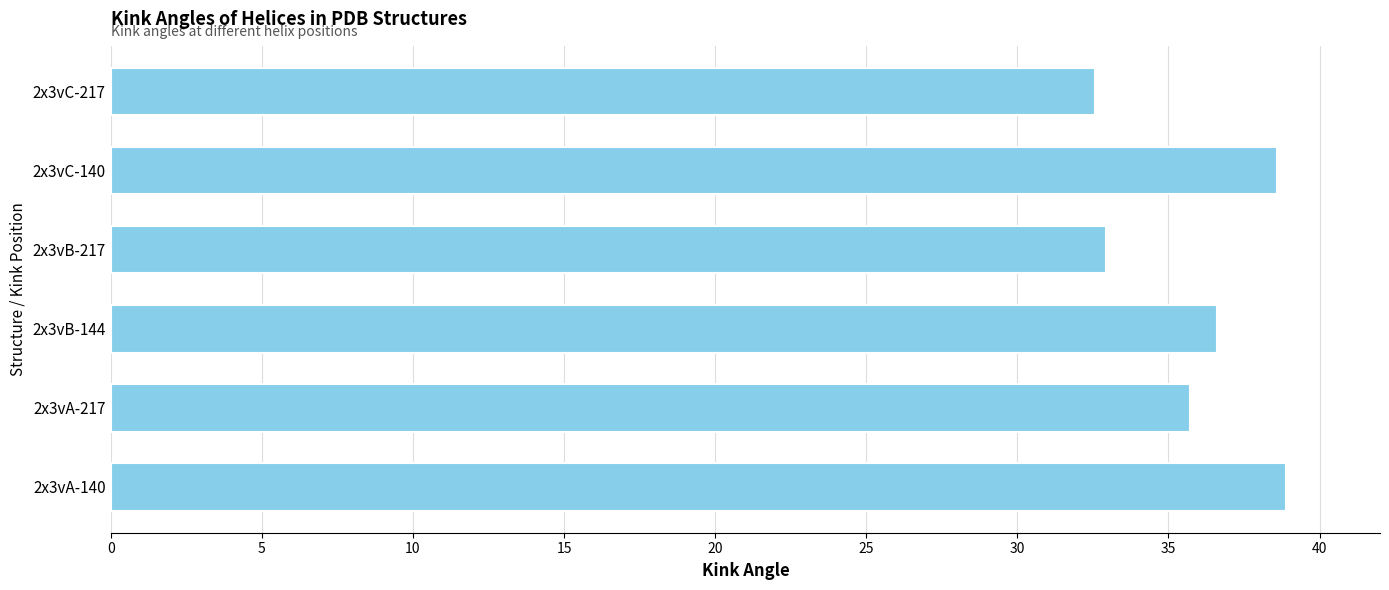

What is the ratio of the value at 2x3vC-140 to the value at 2x3vB-217?

1.2